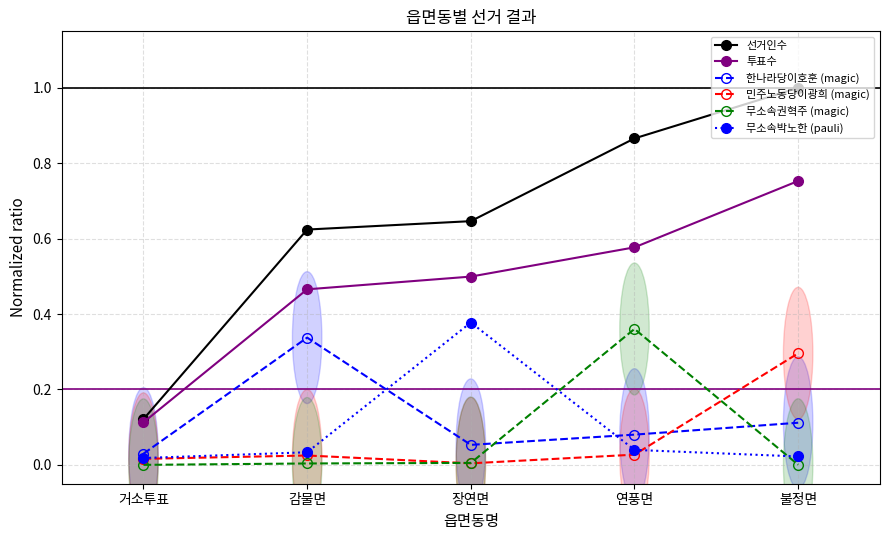

At which category does the chart reach its peak across all series?

불정면